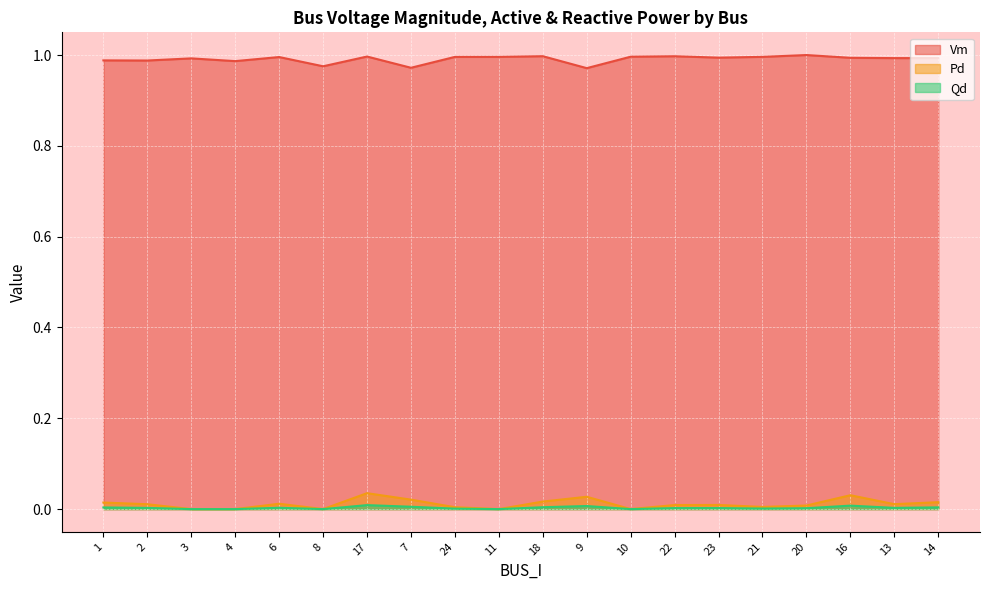

Reading left to right, transcribe all the data shown in this chart.

Vm: 1.0	1.0	1.0	1.0	1.0	1.0	1.0	1.0	1.0	1.0	1.0	1.0	1.0	1.0	1.0	1.0	1.0	1.0	1.0	1.0
Pd: 0.0	0.0	0.0	0.0	0.0	0.0	0.0	0.0	0.0	0.0	0.0	0.0	0.0	0.0	0.0	0.0	0.0	0.0	0.0	0.0
Qd: 0.0	0.0	0.0	0.0	0.0	0.0	0.0	0.0	0.0	0.0	0.0	0.0	0.0	0.0	0.0	0.0	0.0	0.0	0.0	0.0